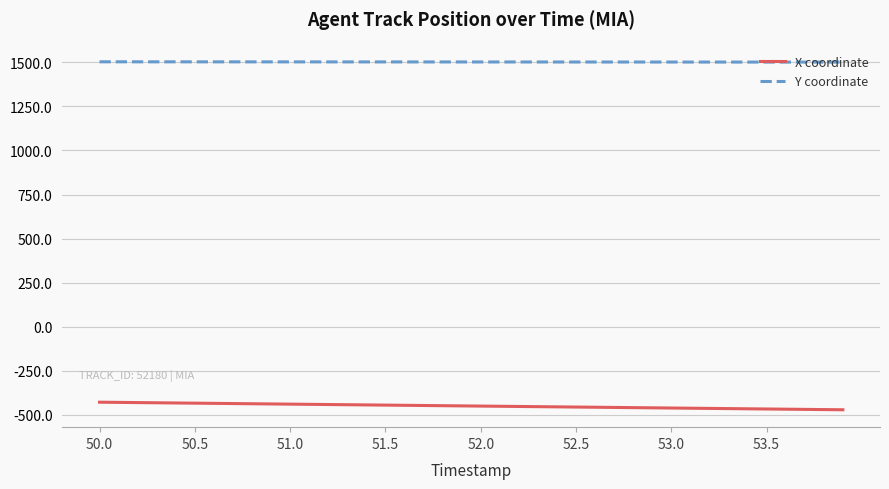

How many lines are shown in the chart?

2